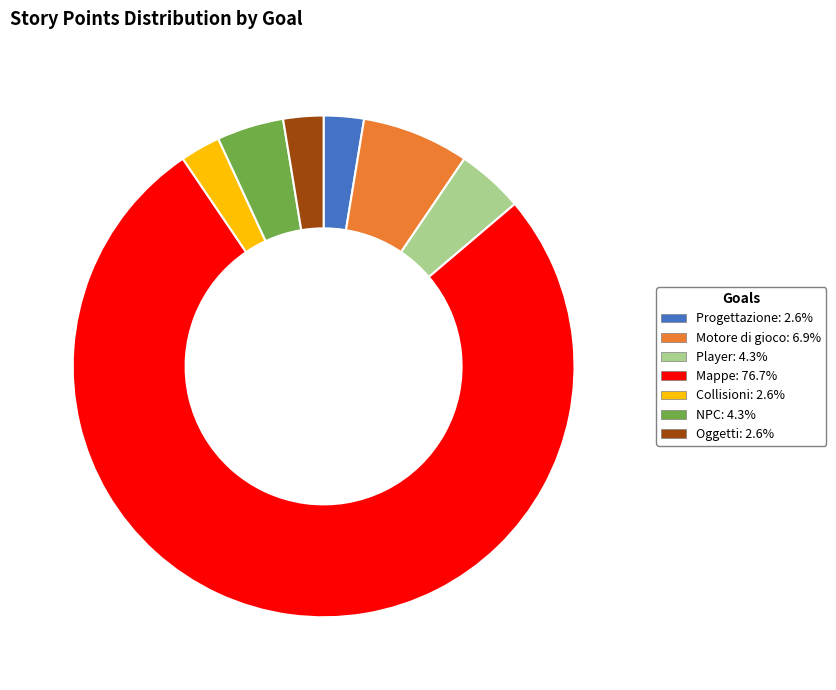

Combined, do Oggetti: 2.6% and Progettazione: 2.6% account for over 50%?

No